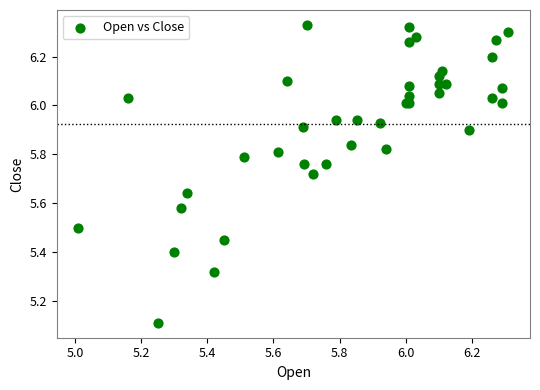

What Y value in the scatter plot is closest to 5?

5.1